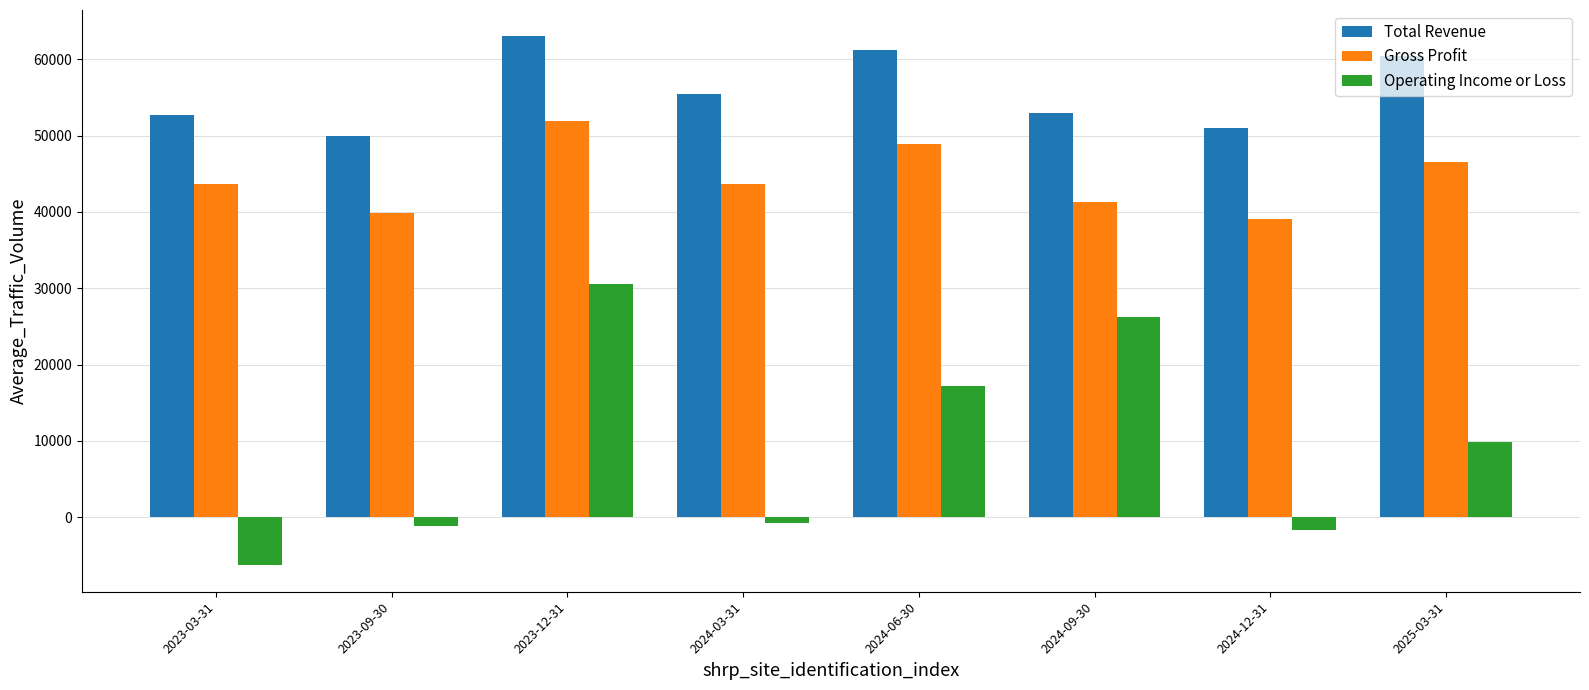

At how many categories does at least one series exceed 46893?

8